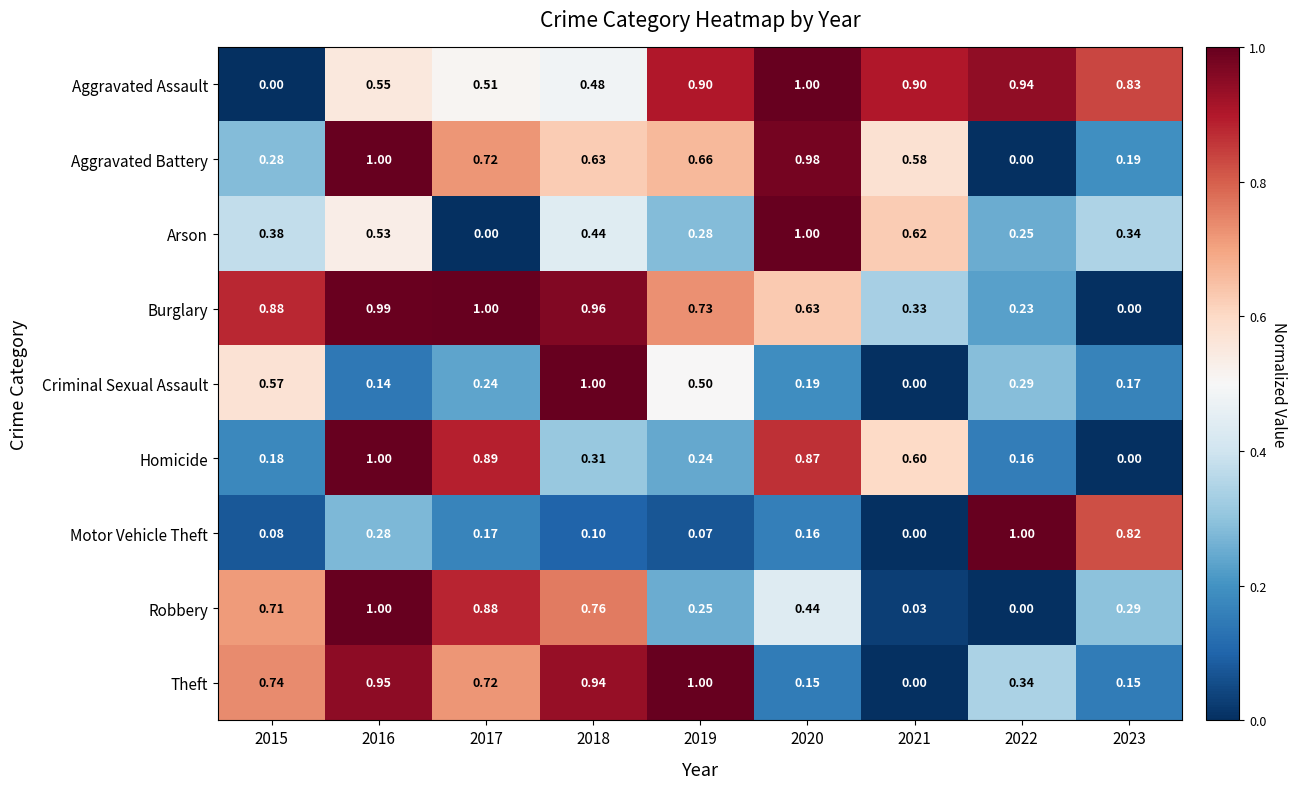

Which series has the largest total across all categories?

Aggravated Assault